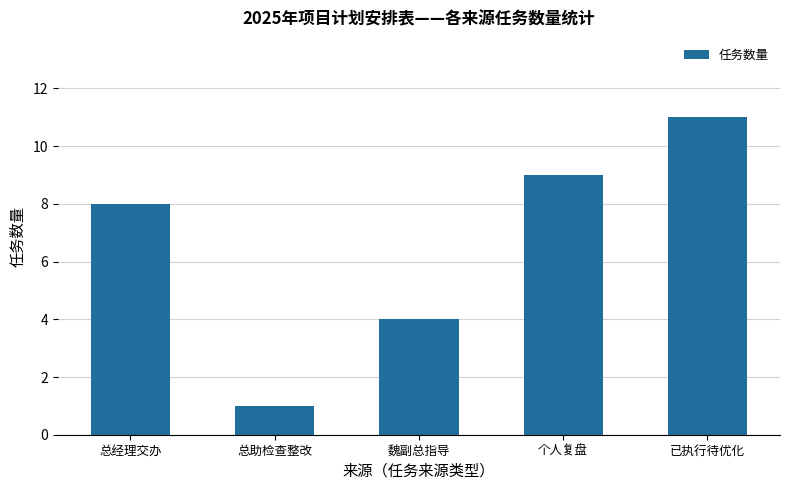

Rank the categories by value from highest to lowest.

已执行待优化, 个人复盘, 总经理交办, 魏副总指导, 总助检查整改